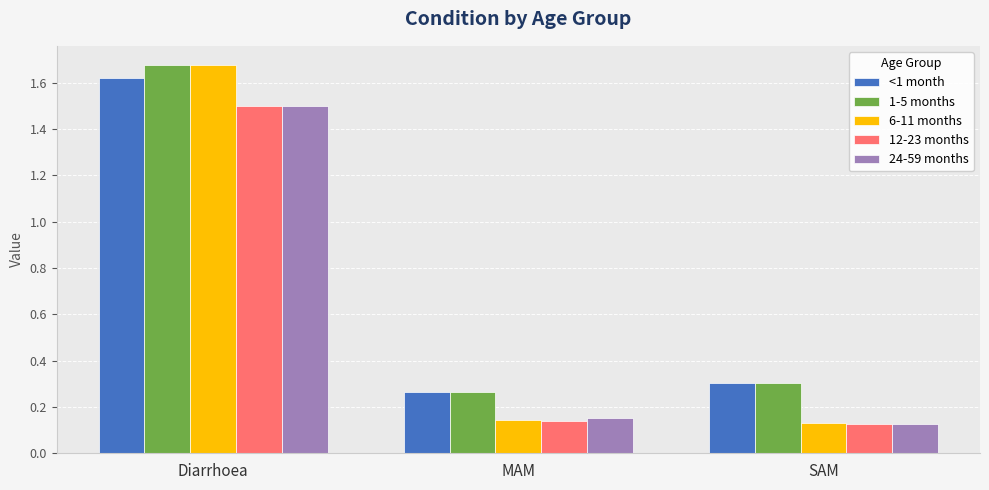

The value of 6-11 months at MAM is 0.2. True or false?

False